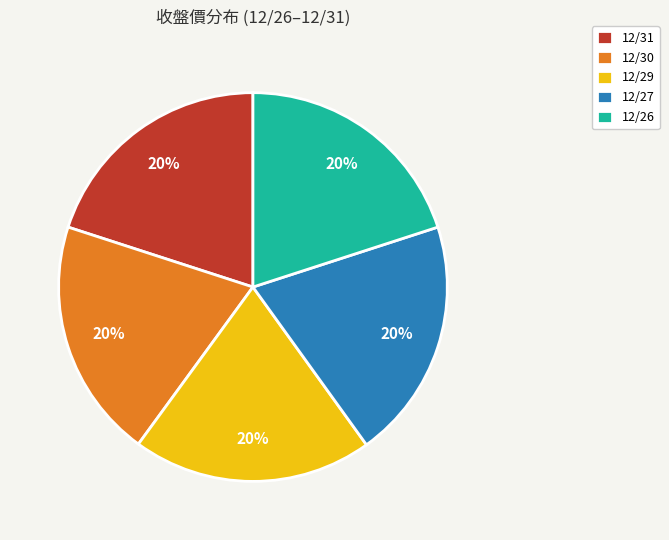

To the nearest percent, what is the combined percentage of 12/27 and 12/31?

40%